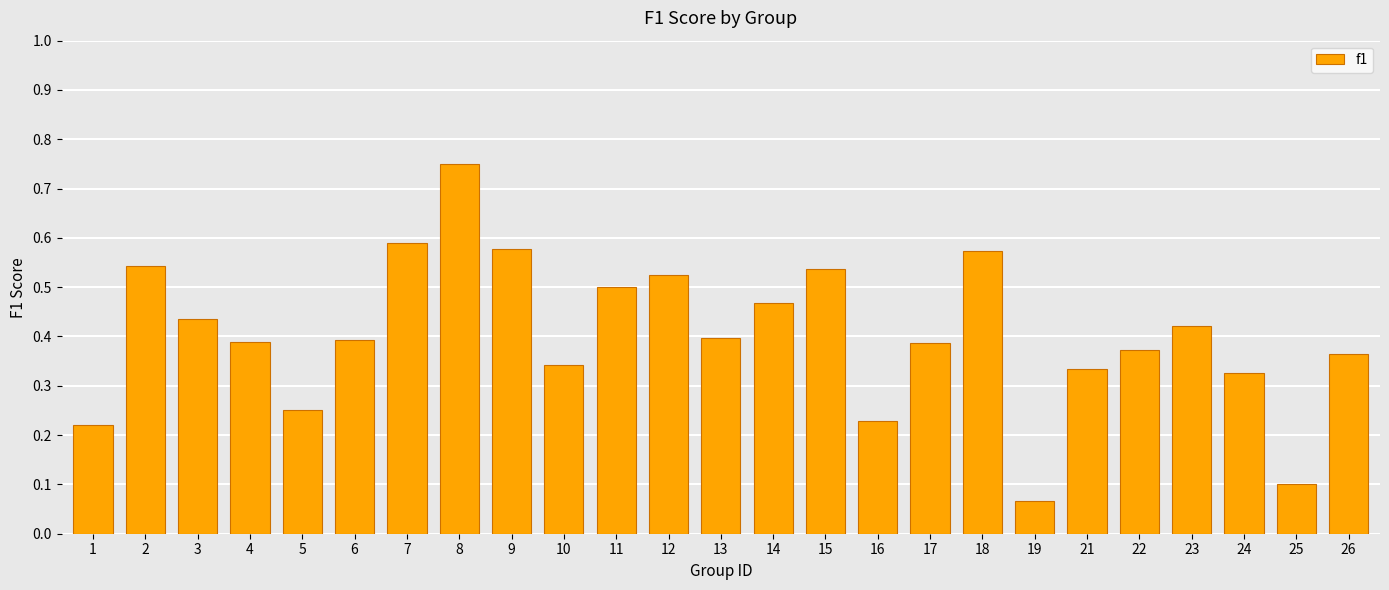

At which category does the chart reach its peak across all series?

8